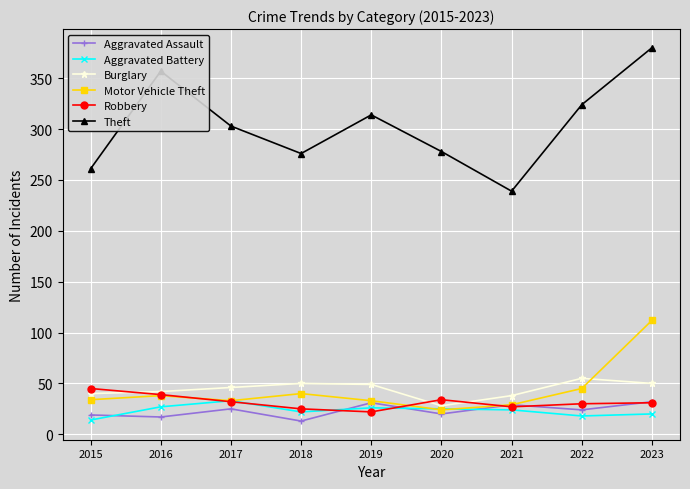

Which series has the largest range (max minus min)?

Theft